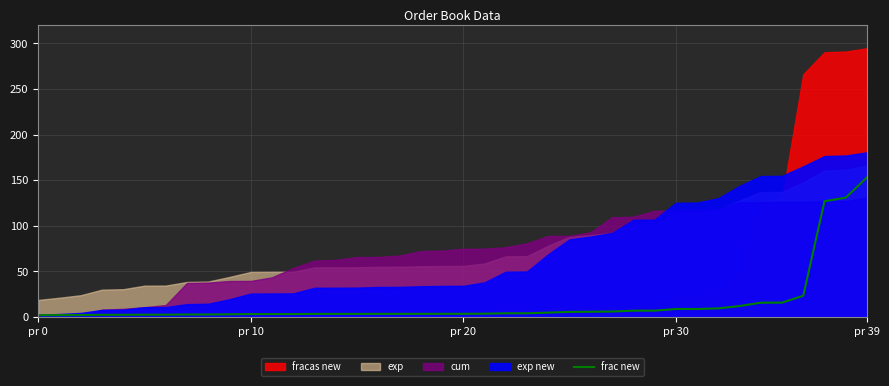

At which category does the chart reach its peak across all series?

pr 39